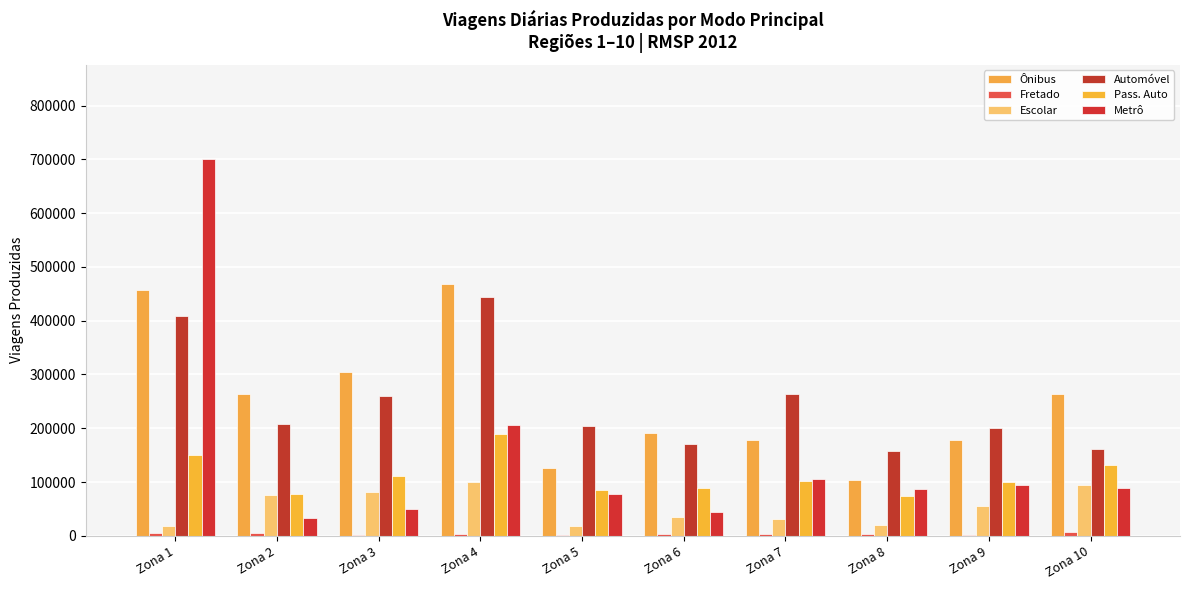

At Zona 7, list the series in order from smallest to largest.

Fretado, Escolar, Pass. Auto, Metrô, Ônibus, Automóvel